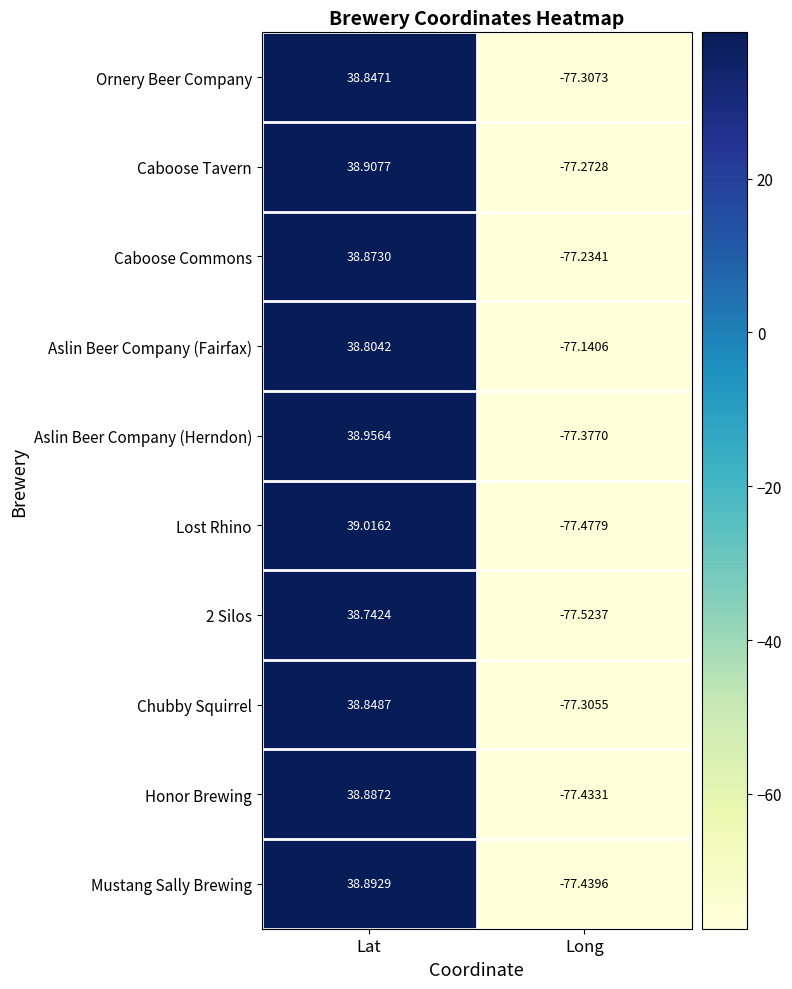

At which category is the sum across all series the highest?

Lat